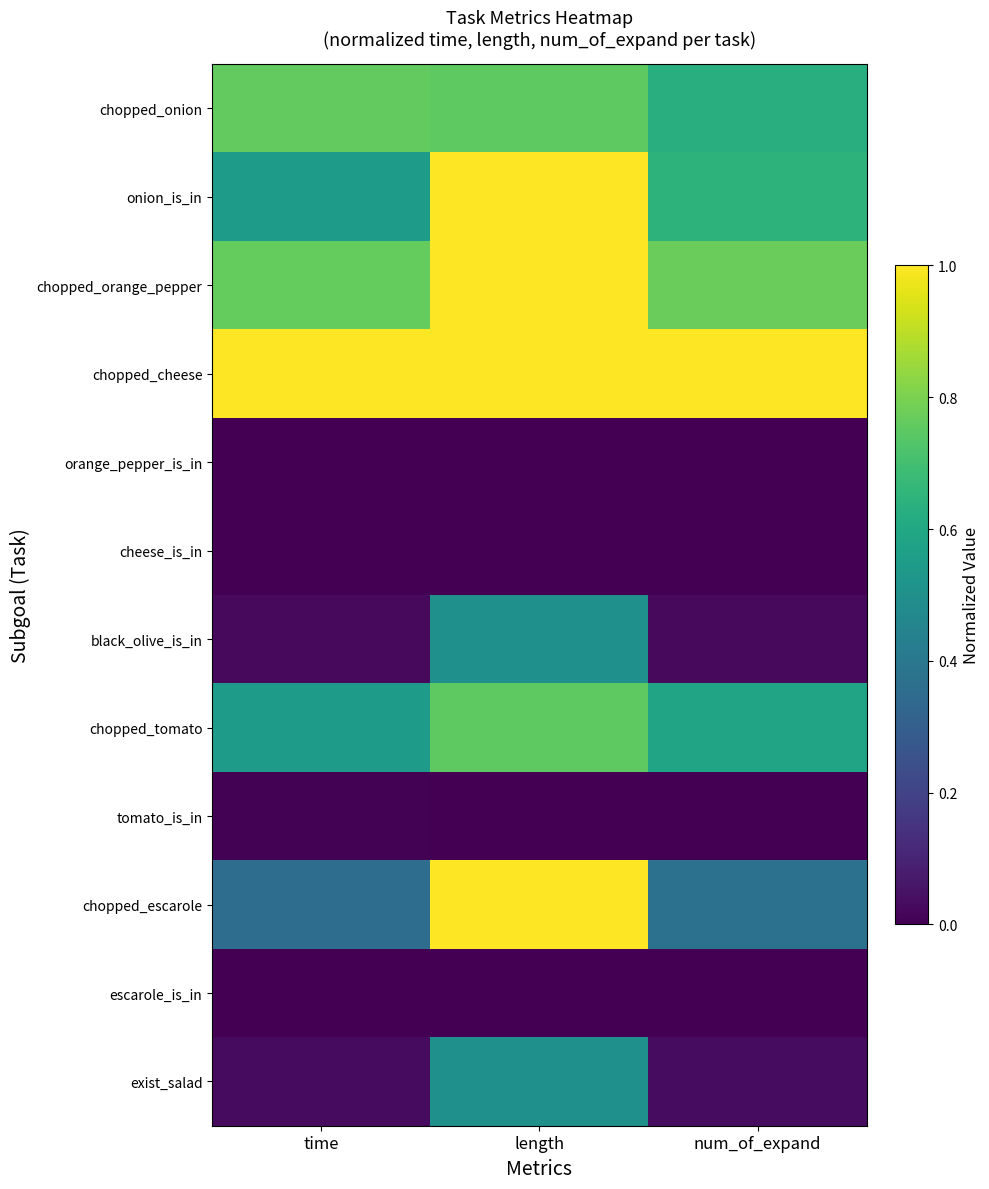

Reading right to left, what are all the values shown in this chart?

chopped_onion: num_of_expand=0.6	length=0.8	time=0.8
onion_is_in: num_of_expand=0.6	length=1.0	time=0.6
chopped_orange_pepper: num_of_expand=0.8	length=1.0	time=0.8
chopped_cheese: num_of_expand=1.0	length=1.0	time=1.0
orange_pepper_is_in: num_of_expand=0.0	length=0.0	time=0.0
cheese_is_in: num_of_expand=0.0	length=0.0	time=0.0
black_olive_is_in: num_of_expand=0.0	length=0.5	time=0.0
chopped_tomato: num_of_expand=0.6	length=0.8	time=0.5
tomato_is_in: num_of_expand=0.0	length=0.0	time=0.0
chopped_escarole: num_of_expand=0.4	length=1.0	time=0.4
escarole_is_in: num_of_expand=0.0	length=0.0	time=0.0
exist_salad: num_of_expand=0.0	length=0.5	time=0.0